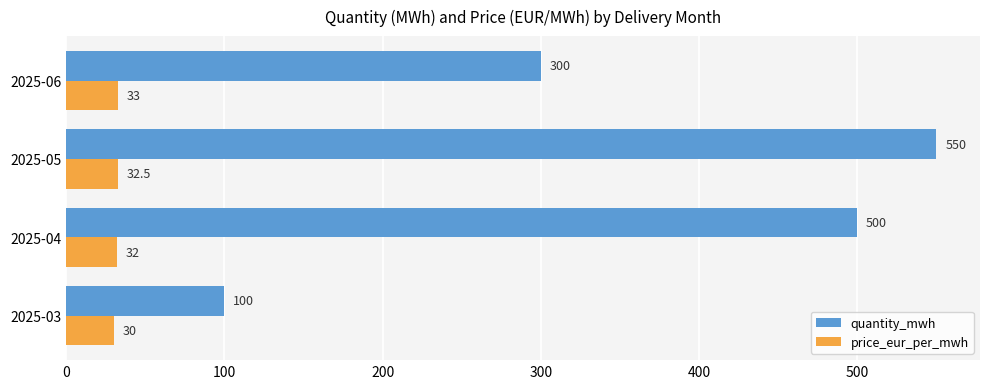

How many quantity_mwh values are between 300 and 550?

3